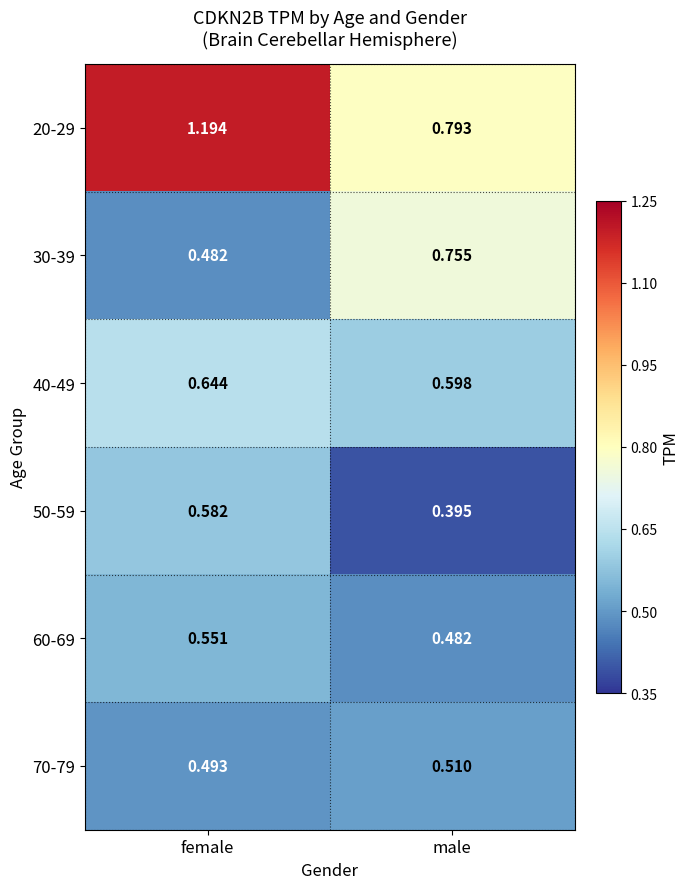

Rank the categories by 70-79 value from lowest to highest.

female, male